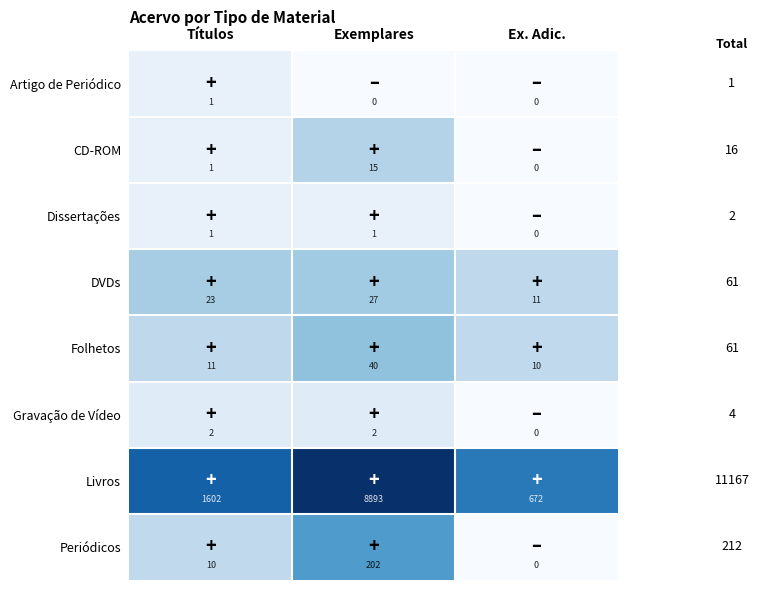

Reading left to right, transcribe all the data shown in this chart.

Artigo de Periódico: Títulos=1	Exemplares=0	Ex. Adic.=0
CD-ROM: Títulos=1	Exemplares=15	Ex. Adic.=0
Dissertações: Títulos=1	Exemplares=1	Ex. Adic.=0
DVDs: Títulos=23	Exemplares=27	Ex. Adic.=11
Folhetos: Títulos=11	Exemplares=40	Ex. Adic.=10
Gravação de Vídeo: Títulos=2	Exemplares=2	Ex. Adic.=0
Livros: Títulos=1602	Exemplares=8893	Ex. Adic.=672
Periódicos: Títulos=10	Exemplares=202	Ex. Adic.=0